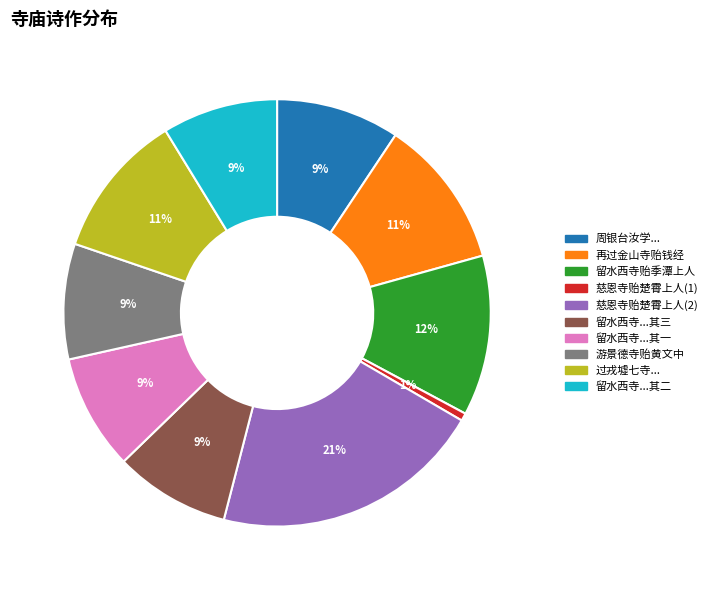

Is the sum of 留水西寺贻季潭上人 and 过戎墟七寺... greater than half?

No